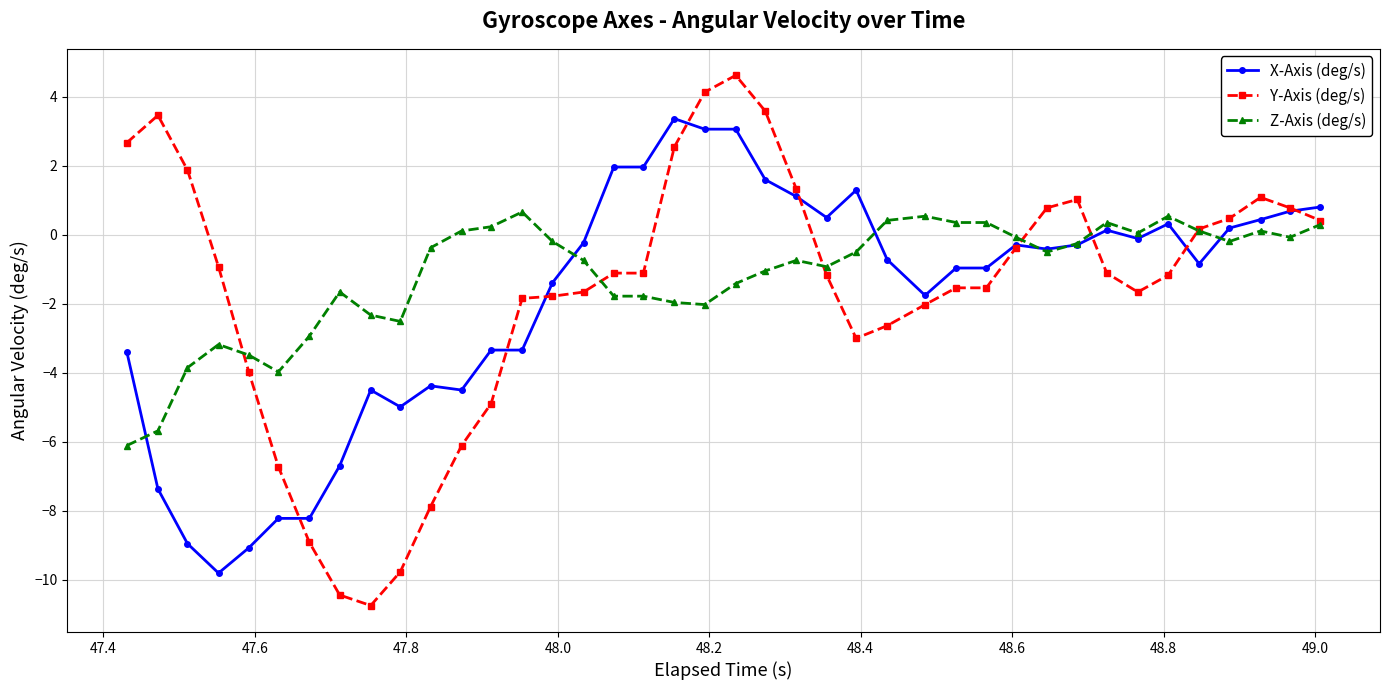

Rank the series by their maximum value, from lowest to highest.

Z-Axis (deg/s), X-Axis (deg/s), Y-Axis (deg/s)